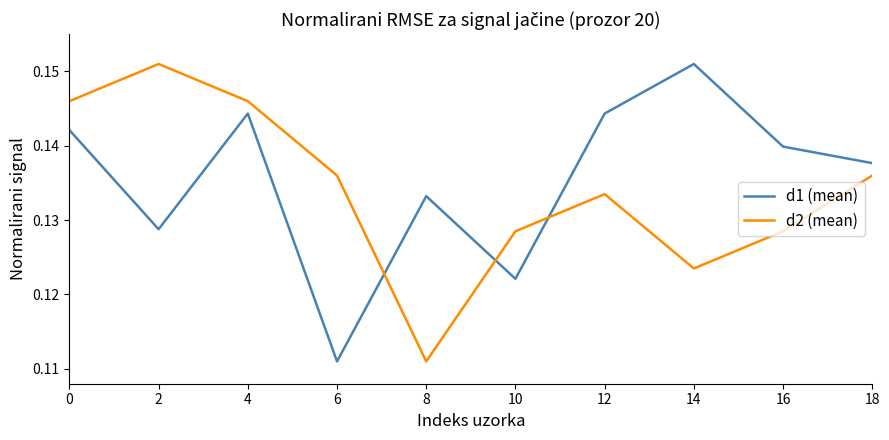

The value of d2 (mean) at 10 is 0.0. True or false?

False